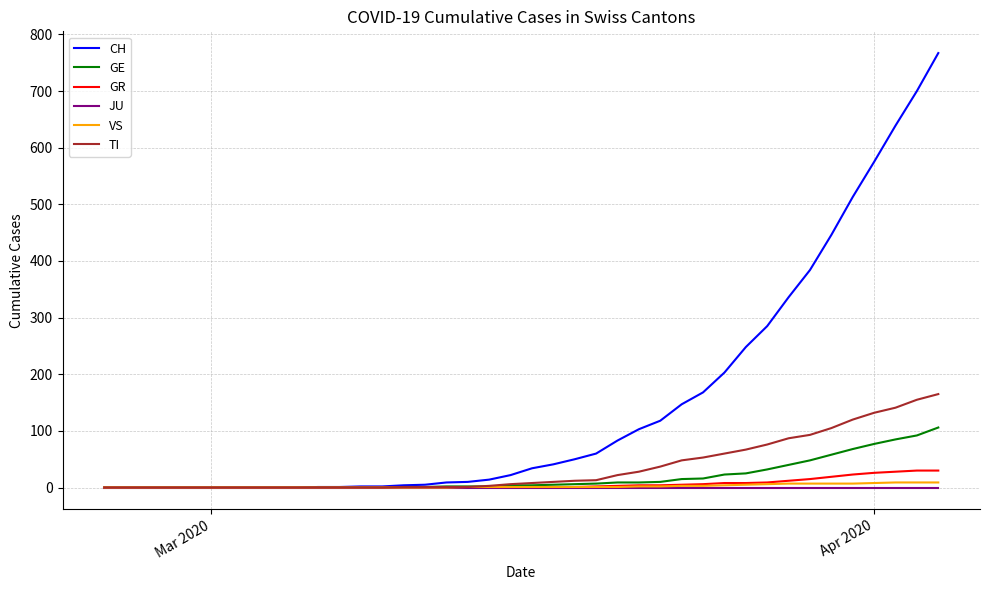

Does the chart display data point markers on the line(s)?

No